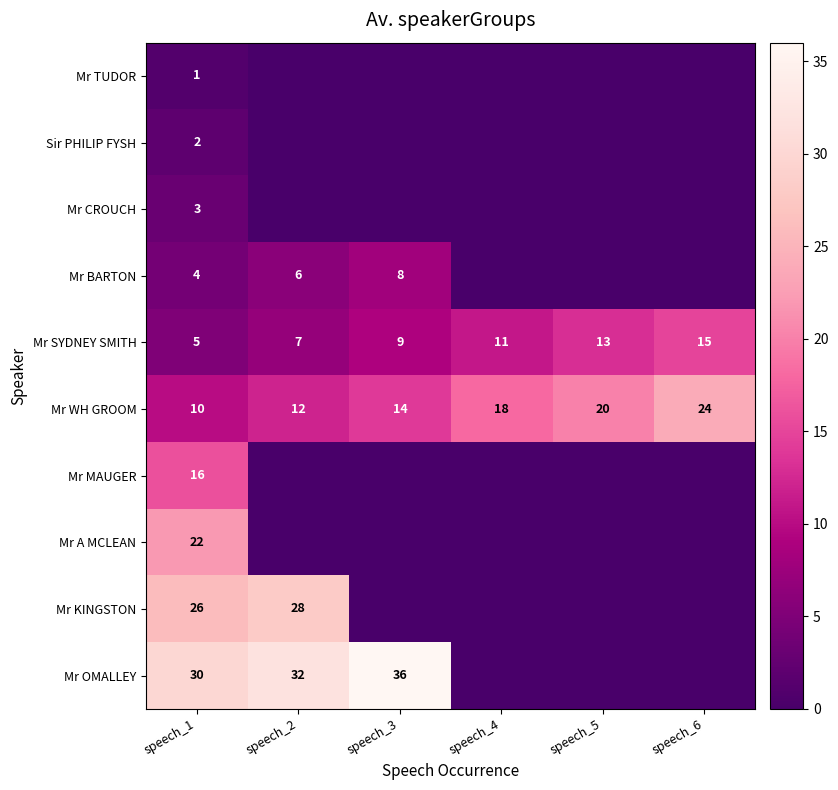

At which category is the sum across all series the highest?

speech_1